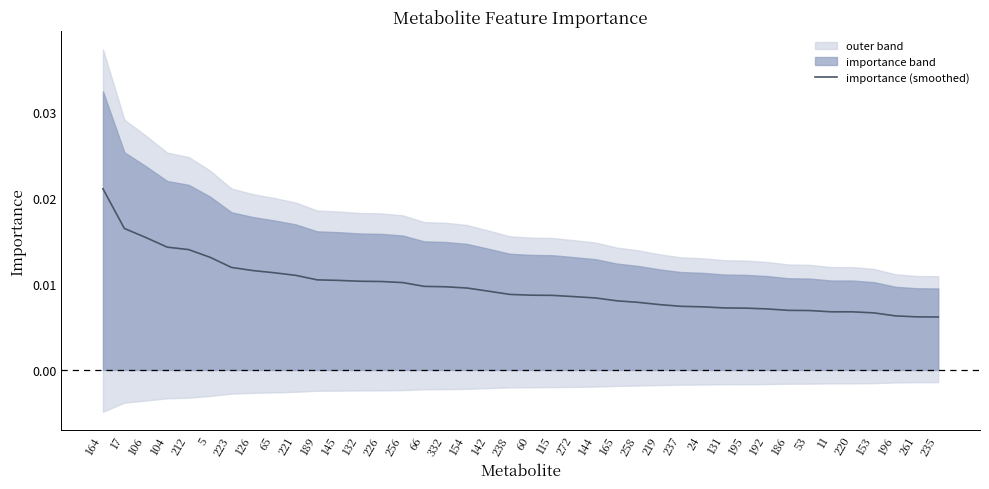

List the labels in order of value, largest first.

164, 17, 106, 104, 212, 5, 223, 126, 65, 221, 189, 145, 132, 226, 256, 66, 332, 154, 142, 238, 60, 115, 272, 144, 165, 258, 219, 237, 24, 131, 195, 192, 186, 53, 11, 220, 153, 196, 261, 235